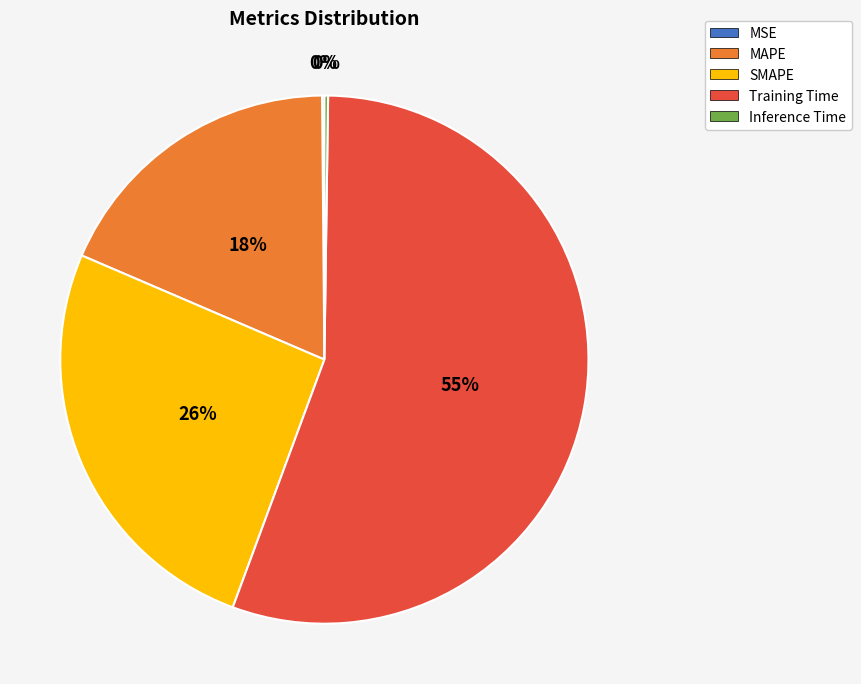

What percentage is the MAPE slice, to the nearest percent?

18%